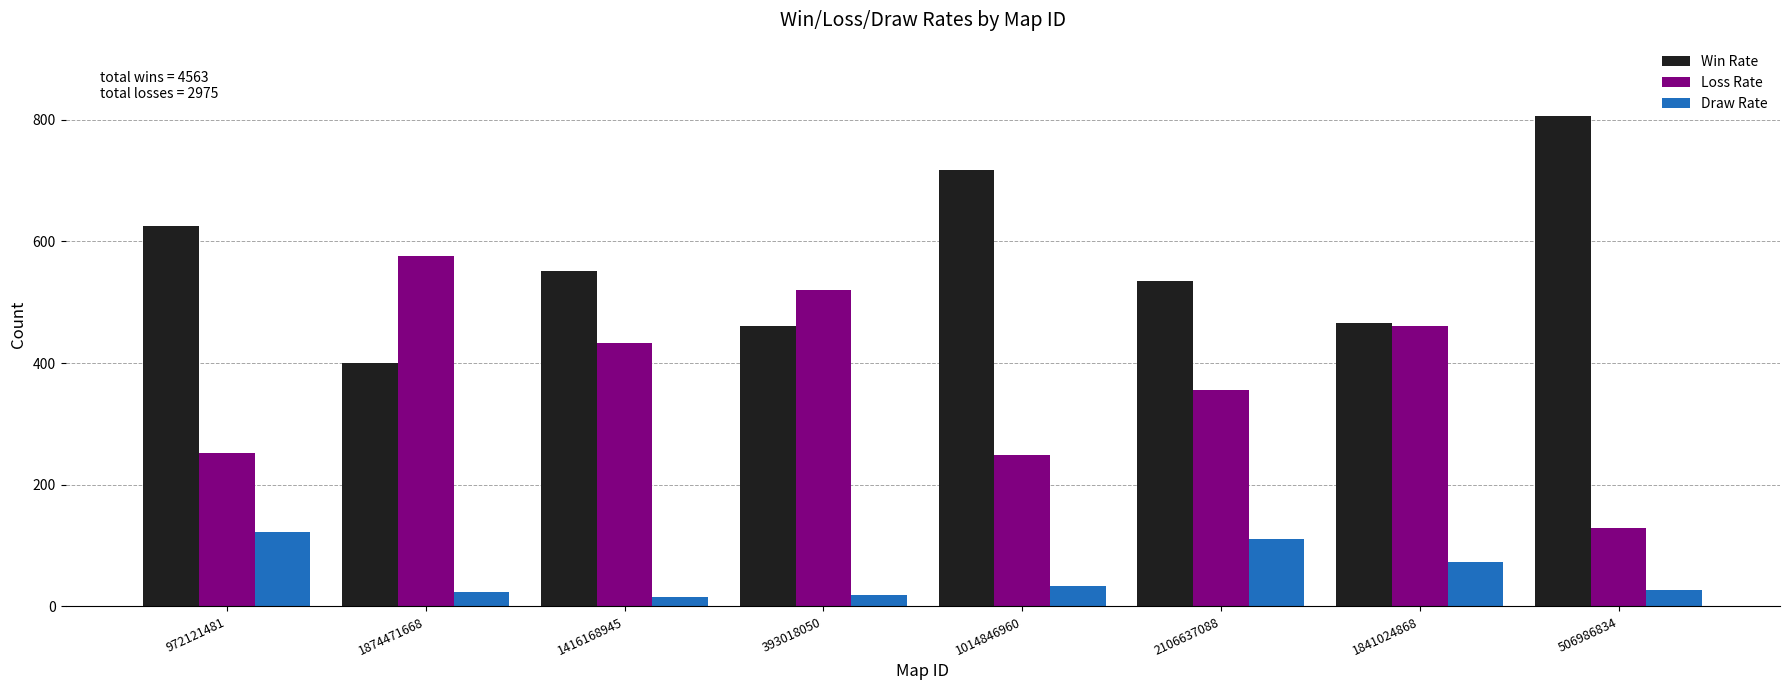

Where is Win Rate nearest to the value 603?

972121481